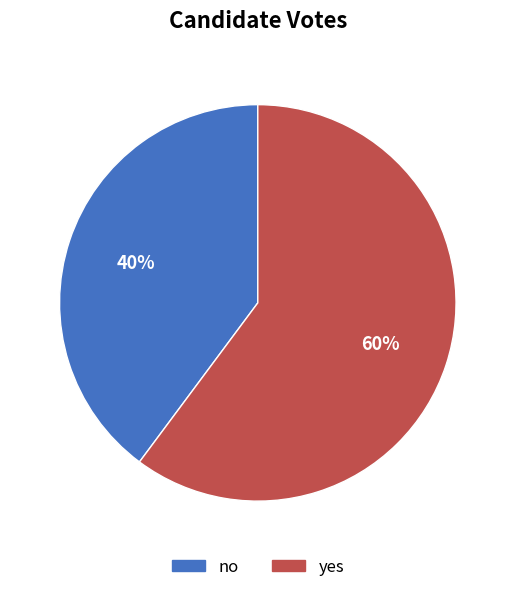

Combined, do no and yes account for over 50%?

Yes